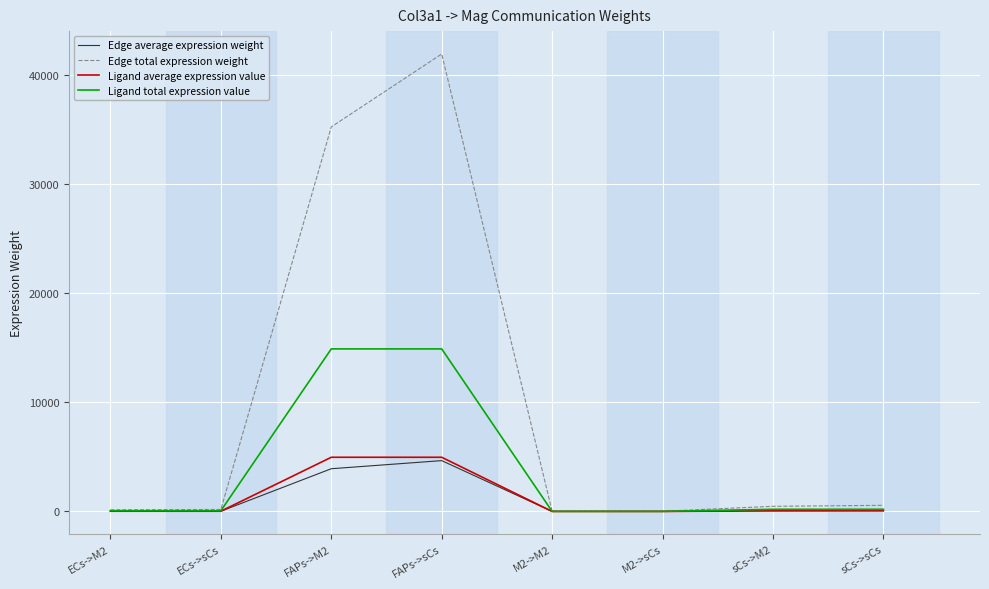

What are all the series names shown in the legend?

Edge average expression weight, Edge total expression weight, Ligand average expression value, Ligand total expression value